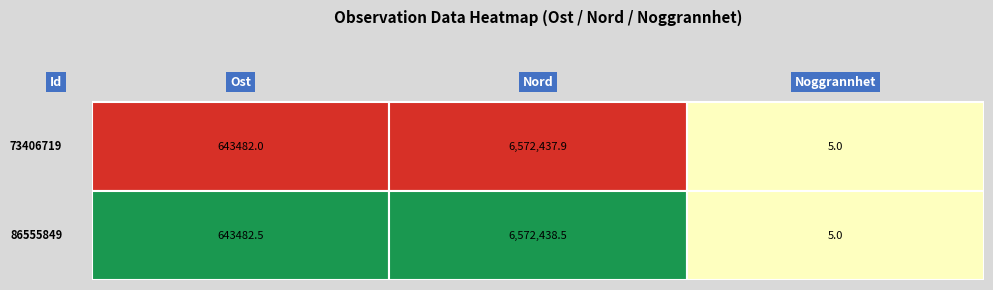

True or false: 86555849 has a value of 5.0 at Noggrannhet.

True